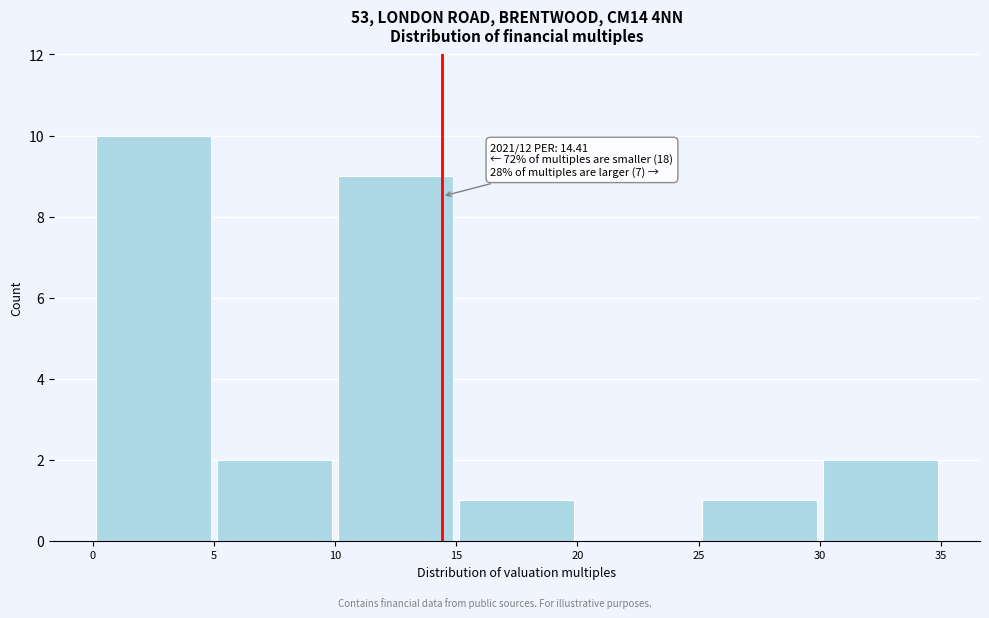

Over which range of the x-axis is the bar tallest?

0 to 5